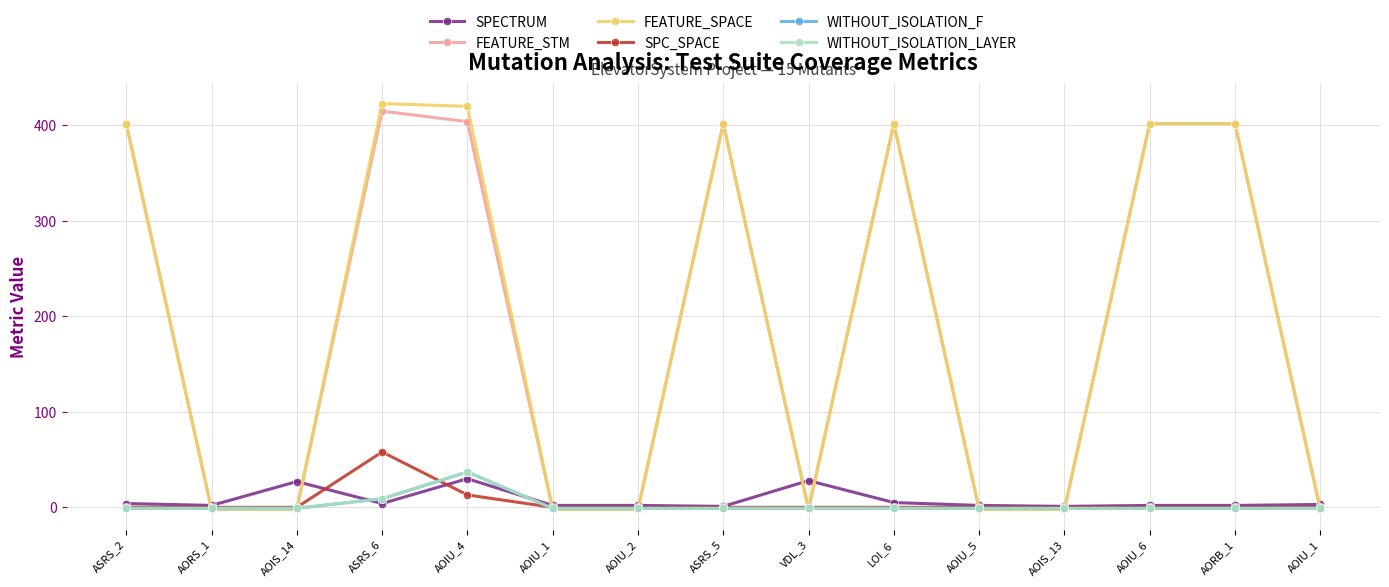

Where is SPC_SPACE nearest to the value 29?

AOIU_4